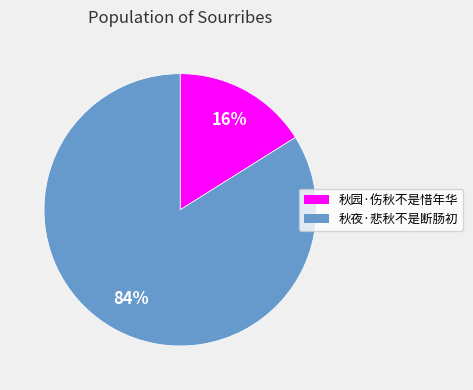

To the nearest percent, what is the combined percentage of 秋园·伤秋不是惜年华 and 秋夜·悲秋不是断肠初?

100%